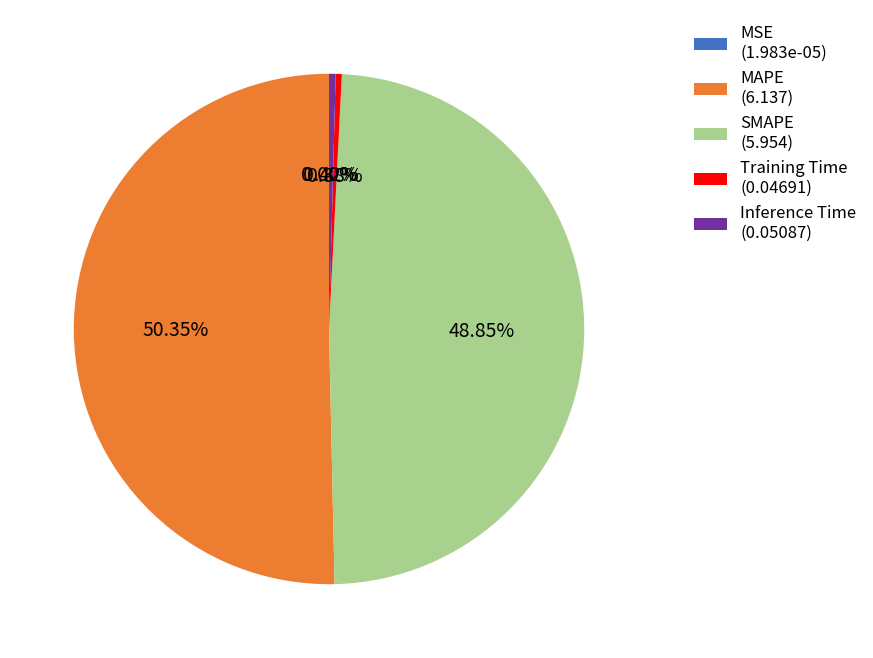

Is the sum of MAPE (6.137) and Training Time (0.04691) greater than half?

Yes